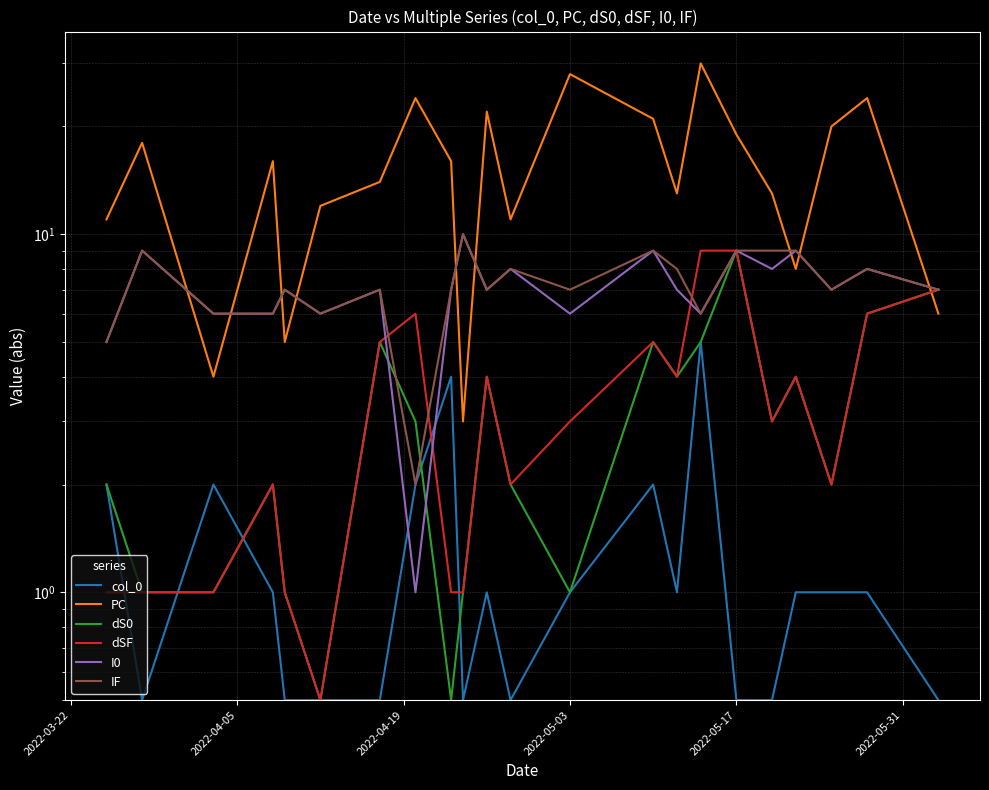

What is the value of the I0 point at the 9th from the left?

7.0